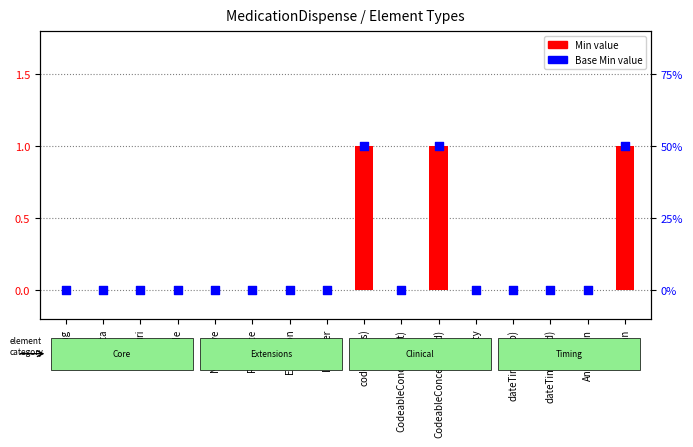

Which series has the widest spread of Y values?

Min